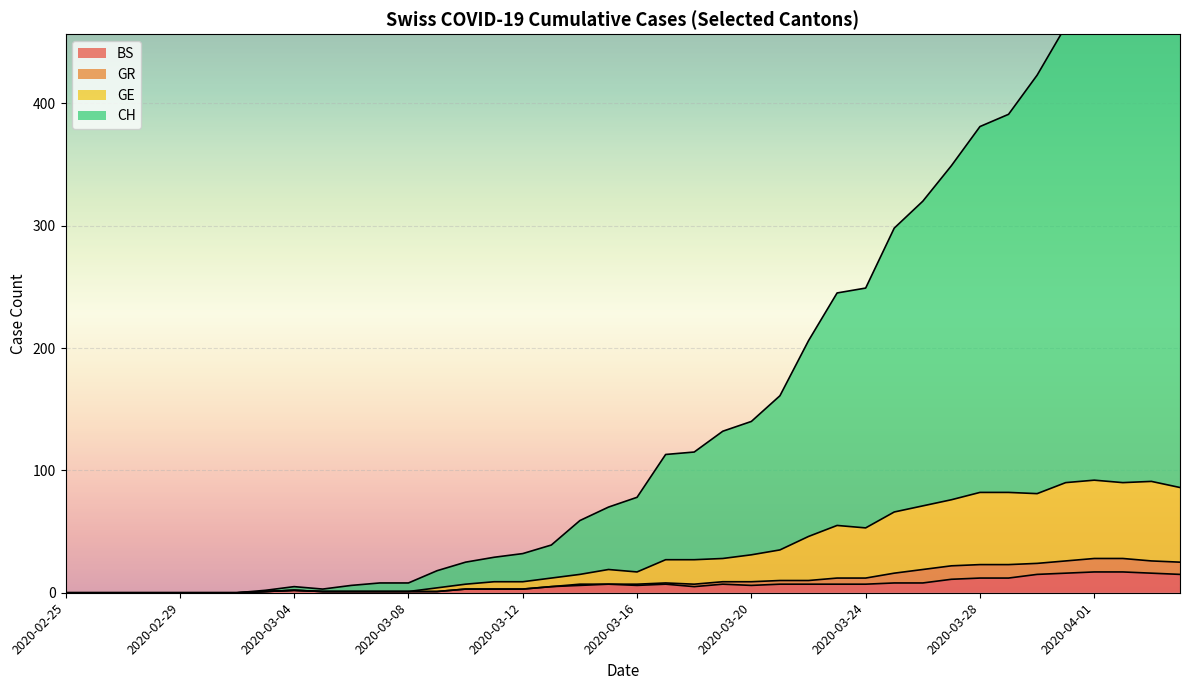

At which label does CH reach its minimum?

2020-02-25